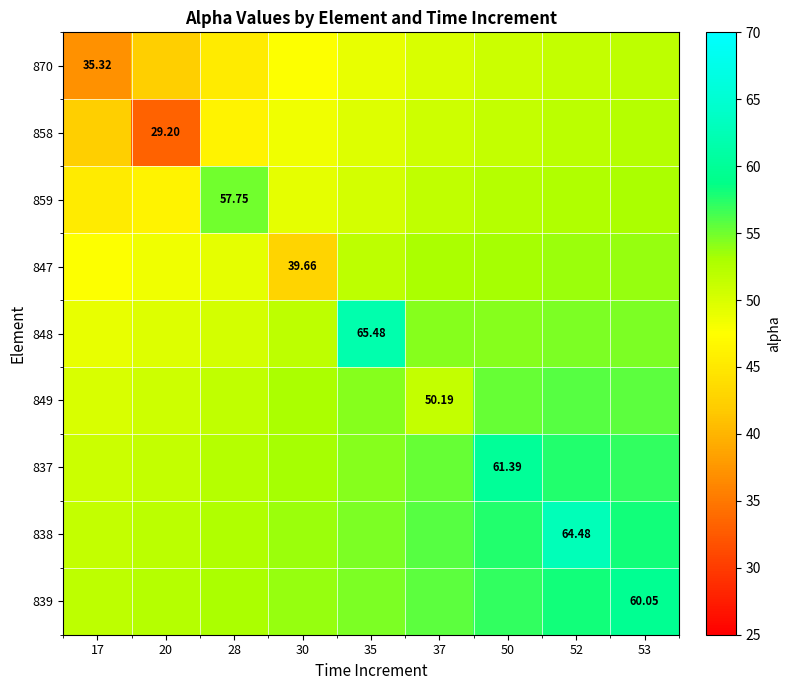

What is the difference between the maximum and second lowest values in the 859 series?

8.8